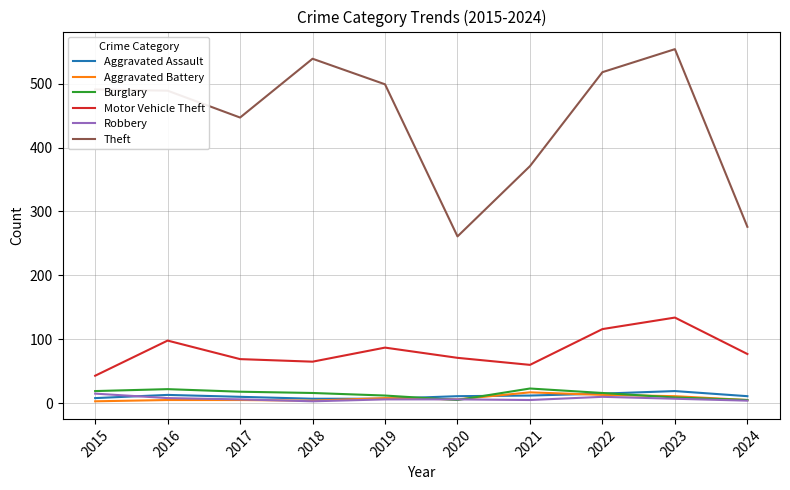

At which label does Motor Vehicle Theft reach its minimum?

2015